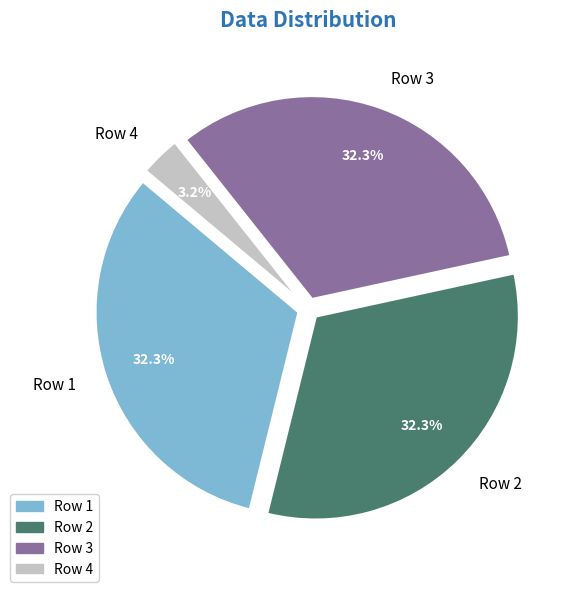

What is the smallest slice in the pie chart?

Row 4